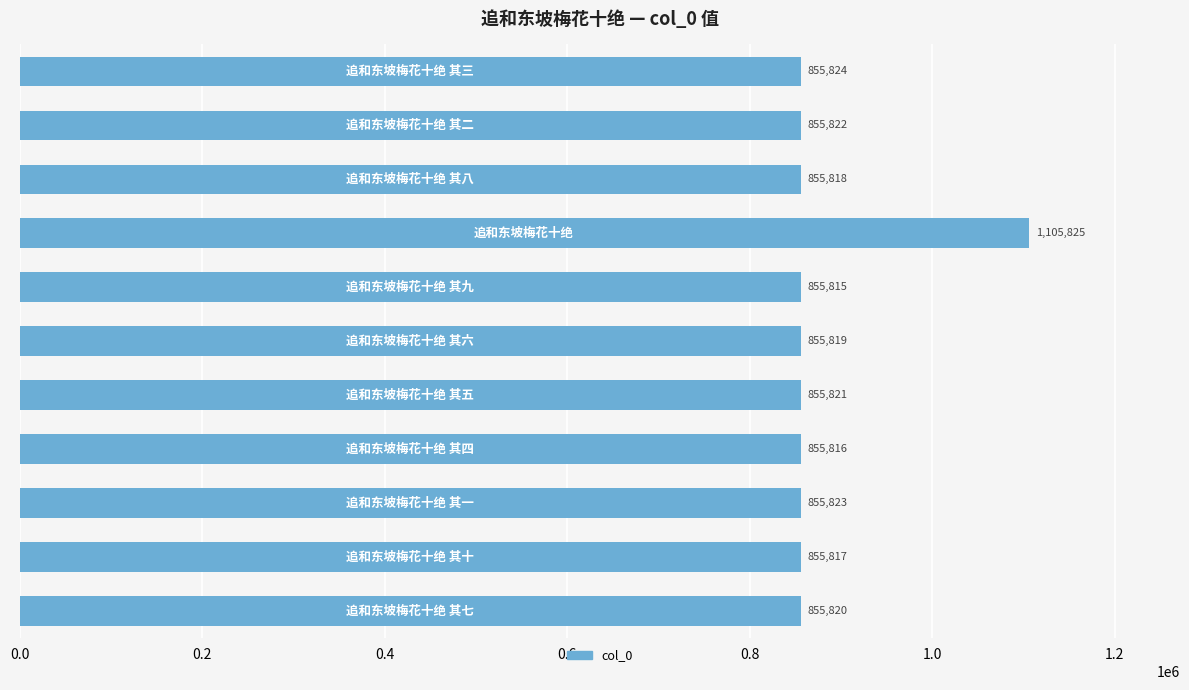

What is the sum of all values?

9664020